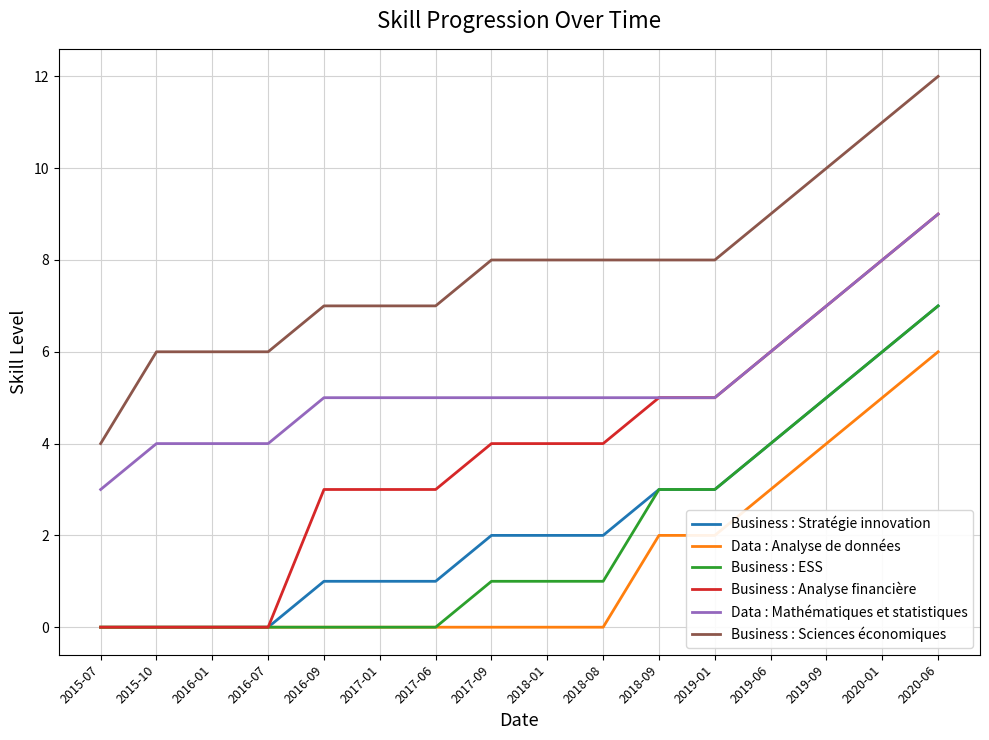

The value of Data : Analyse de données at 2019-06 is 5. True or false?

False